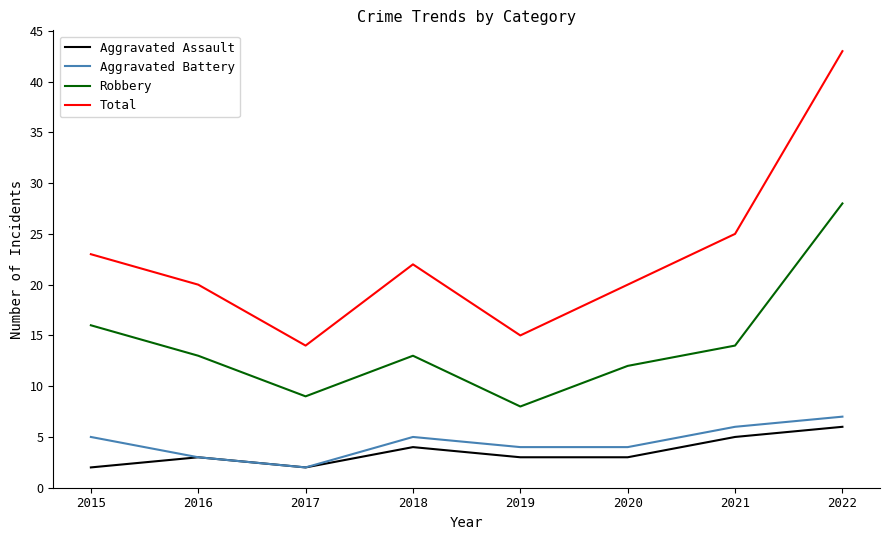

What is the sum of all Aggravated Battery values?

36